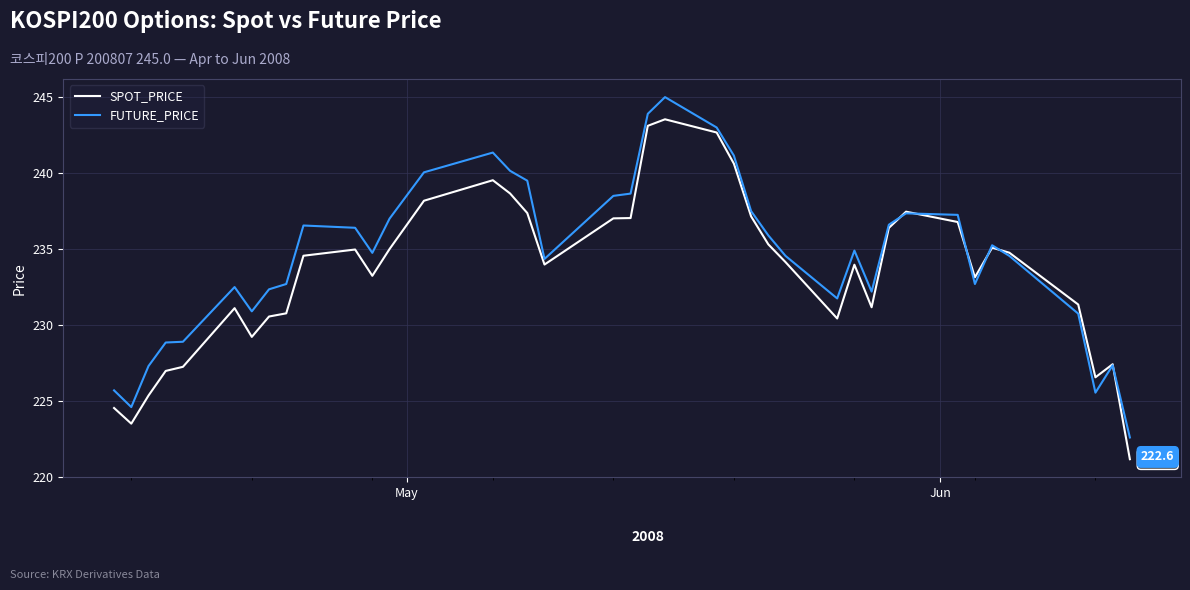

List the series in order of their peak value, highest first.

FUTURE_PRICE, SPOT_PRICE